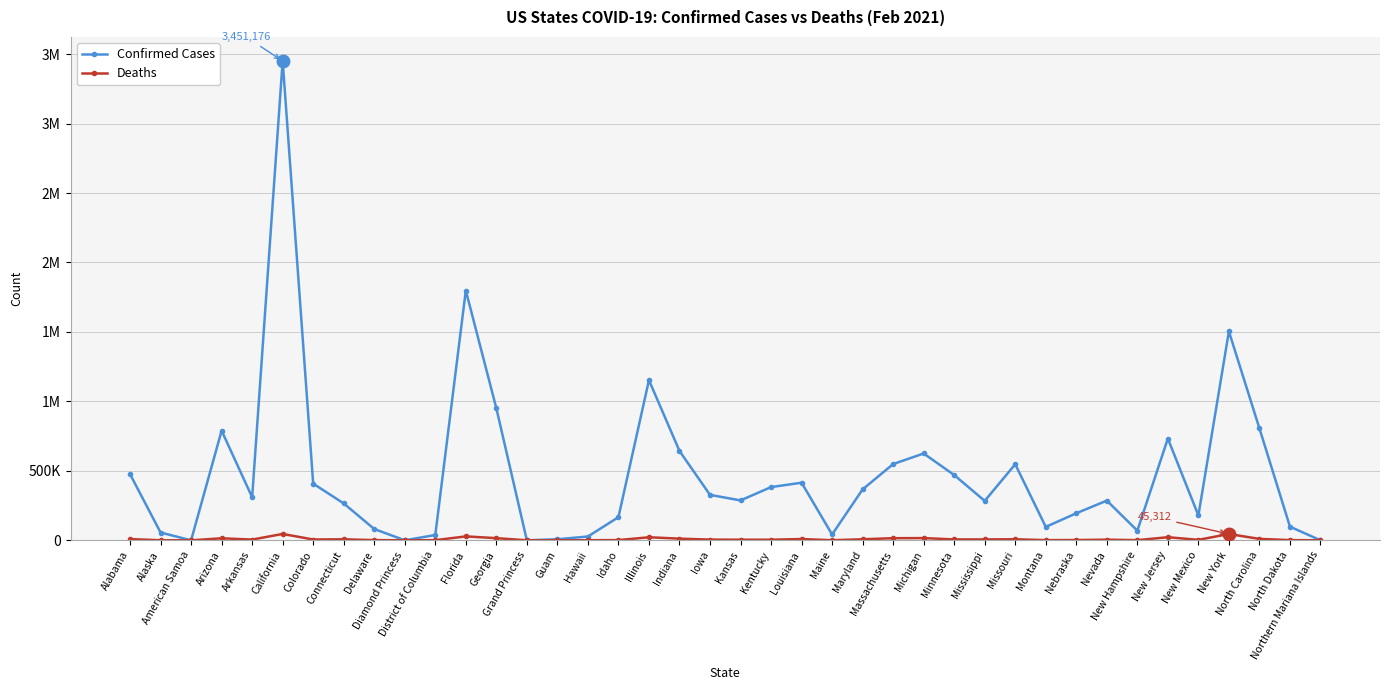

Reading left to right, extract all data points from this chart.

Confirmed Cases: Alabama=476067	Alaska=56096	American Samoa=0	Arizona=789245	Arkansas=309940	California=3451176	Colorado=407961	Connecticut=265496	Delaware=81461	Diamond Princess=49	District of Columbia=38348	Florida=1798280	Georgia=950906	Grand Princess=103	Guam=7673	Hawaii=27330	Idaho=166553	Illinois=1152995	Indiana=643305	Iowa=327061	Kansas=287213	Kentucky=383032	Louisiana=414687	Maine=41889	Maryland=366666	Massachusetts=548946	Michigan=624970	Minnesota=469905	Mississippi=283753	Missouri=547692	Montana=96595	Nebraska=194632	Nevada=285795	New Hampshire=69519	New Jersey=732674	New Mexico=178790	New York=1504059	North Carolina=805898	North Dakota=98214	Northern Mariana Islands=133
Deaths: Alabama=8888	Alaska=280	American Samoa=0	Arizona=14462	Arkansas=5174	California=45806	Colorado=5770	Connecticut=7326	Delaware=1346	Diamond Princess=0	District of Columbia=965	Florida=28208	Georgia=15421	Grand Princess=3	Guam=130	Hawaii=423	Idaho=1791	Illinois=21869	Indiana=12001	Iowa=5174	Kansas=4308	Kentucky=4175	Louisiana=9212	Maine=641	Maryland=7446	Massachusetts=15207	Michigan=15939	Minnesota=6387	Mississippi=6367	Missouri=7496	Montana=1320	Nebraska=1986	Nevada=4582	New Hampshire=1116	New Jersey=22250	New Mexico=3461	New York=45312	North Carolina=10181	North Dakota=1459	Northern Mariana Islands=2